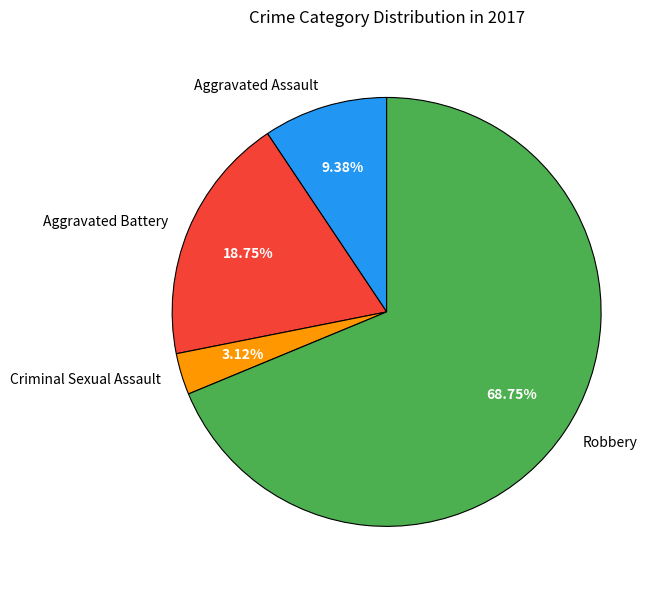

What percentage is the Aggravated Assault slice, to the nearest percent?

9%